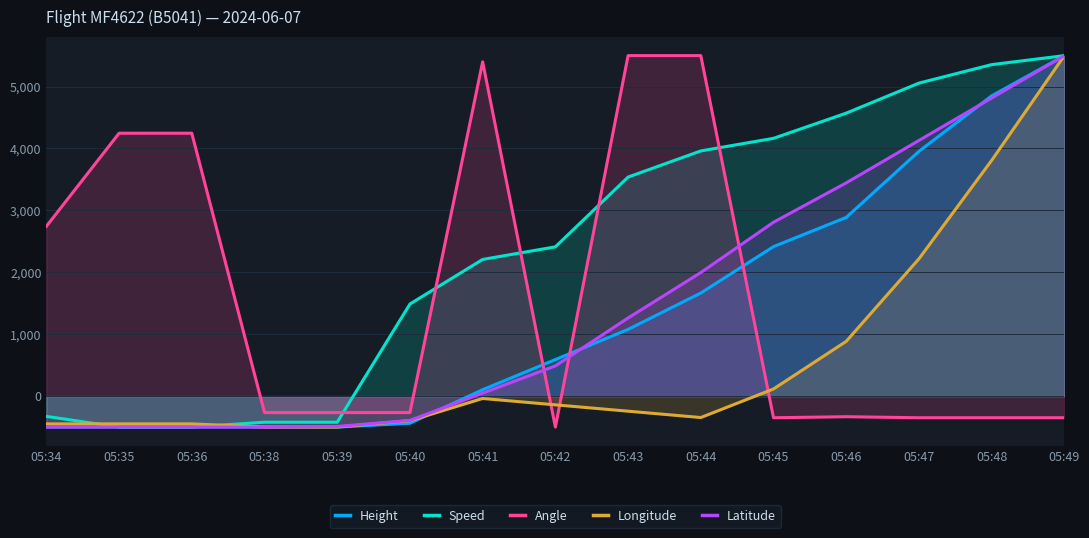

True or false: Height has a value of -438.1 at 05:40.

True